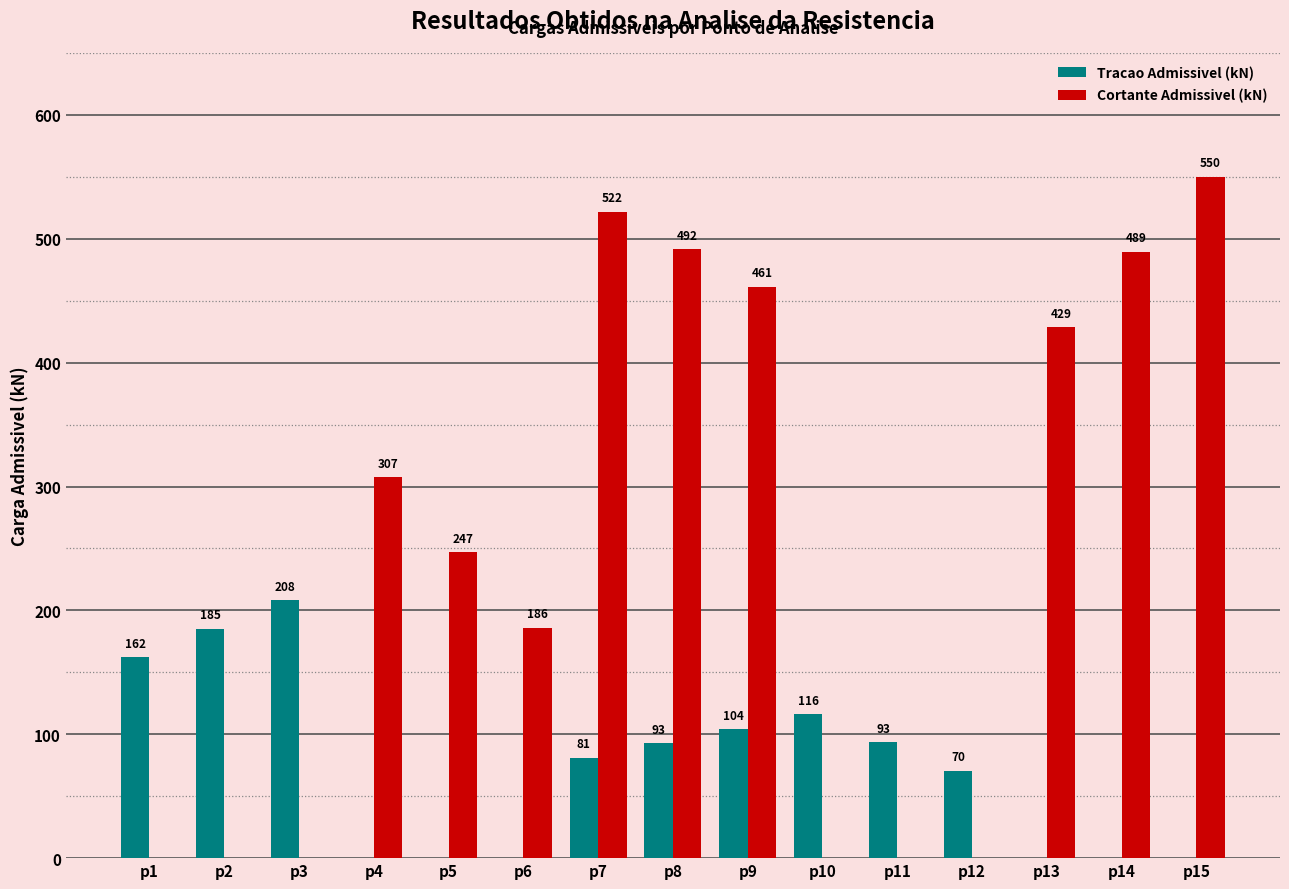

At which category is the sum across all series the highest?

p7